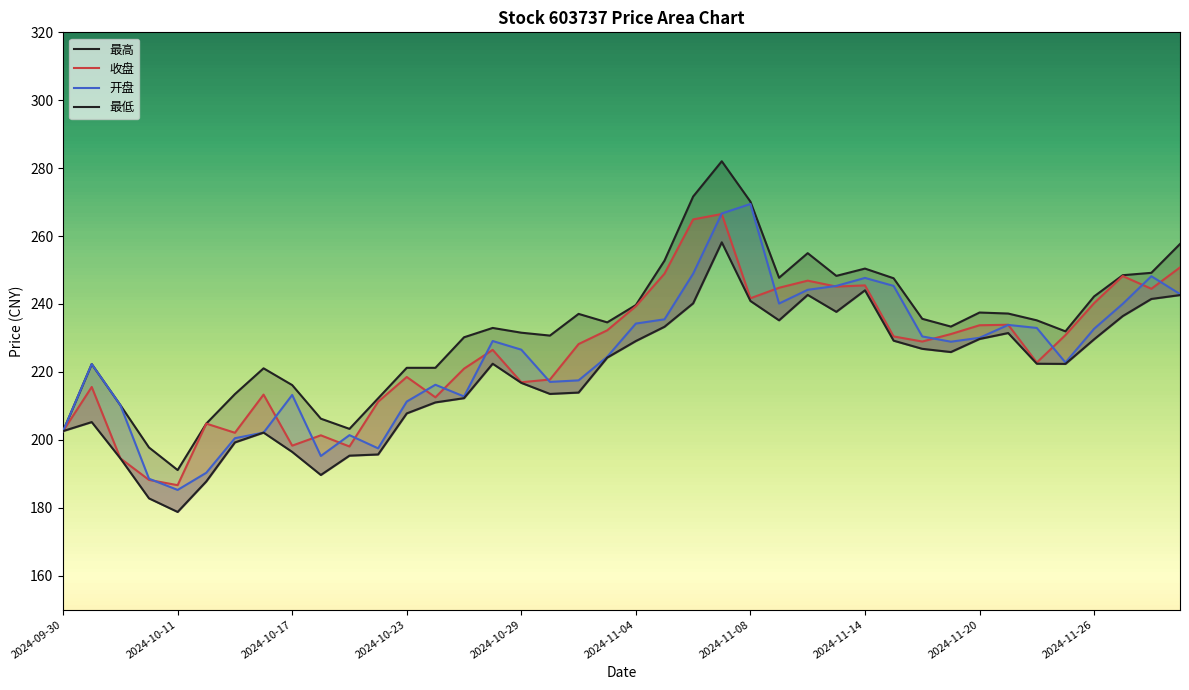

How many data points in 最低 are less than 222?

18